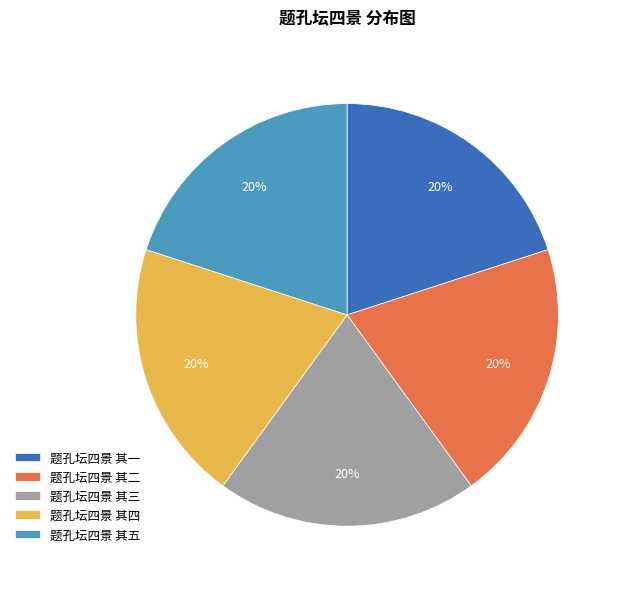

Is it true that 题孔坛四景 其五 is 20% of the pie?

True